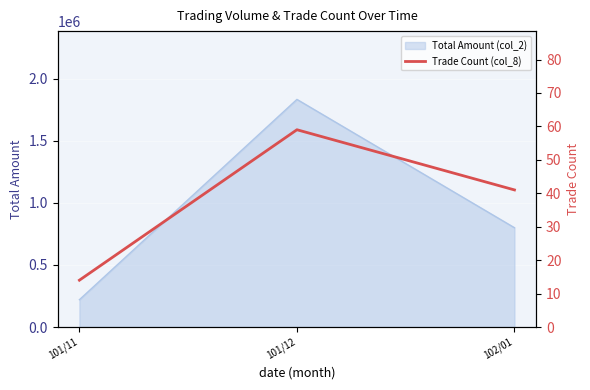

What is the greatest value displayed?

59